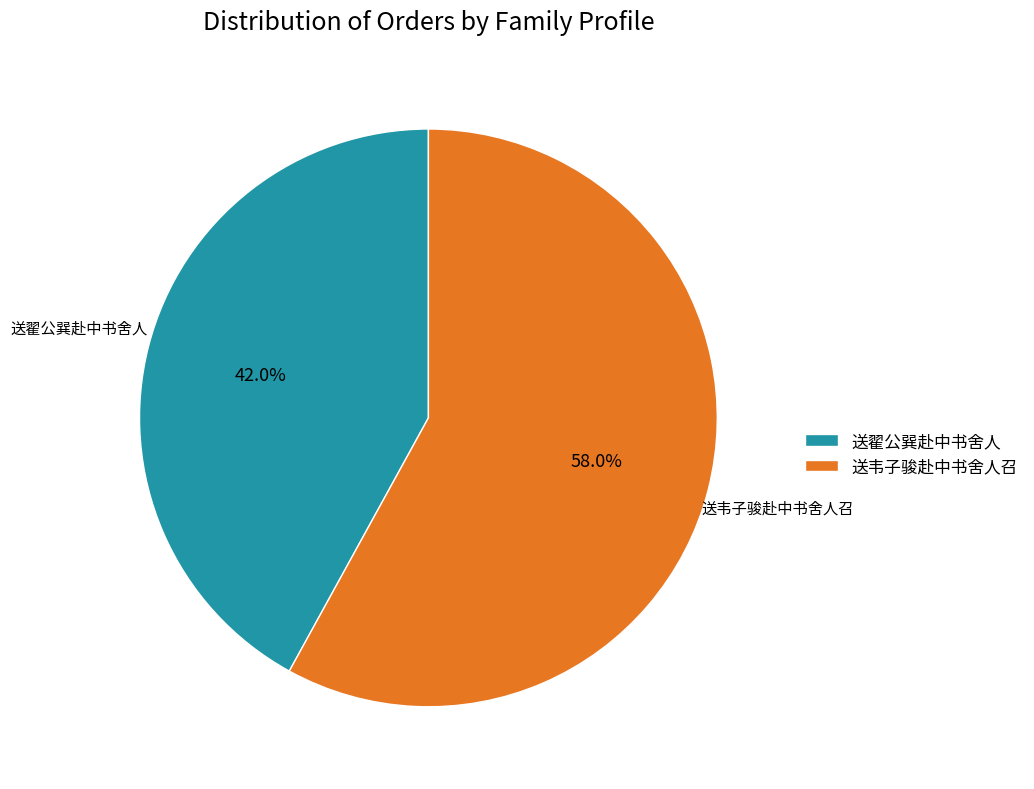

Is there any slice that represents more than half of the pie?

Yes